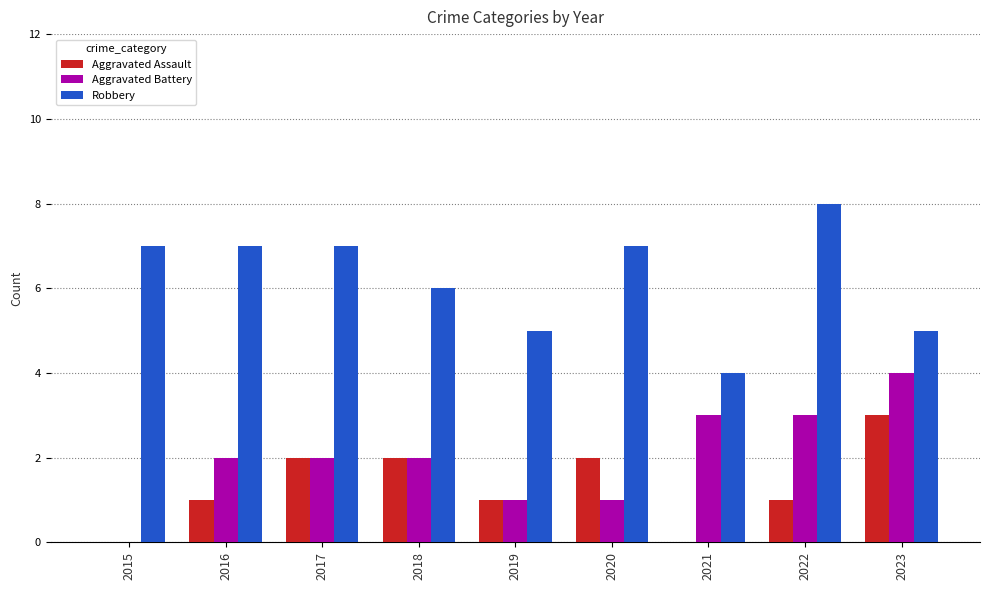

How many series are shown in this chart?

3